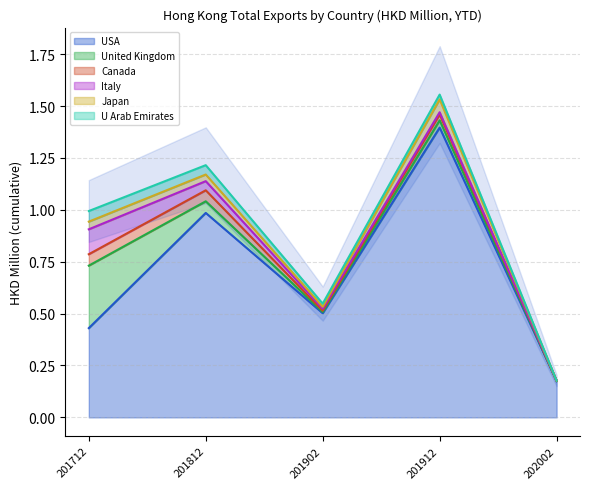

Where is USA nearest to the value 0?

202002